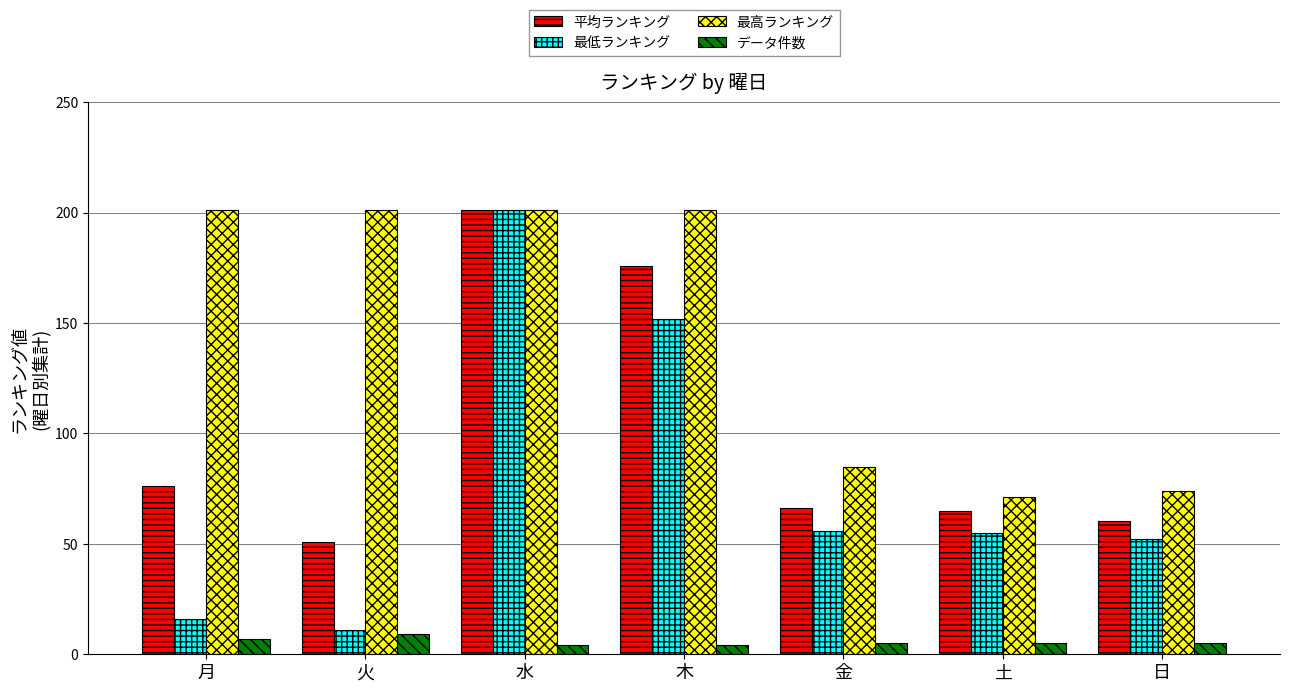

What is the label of the 3rd bar from the left?

水